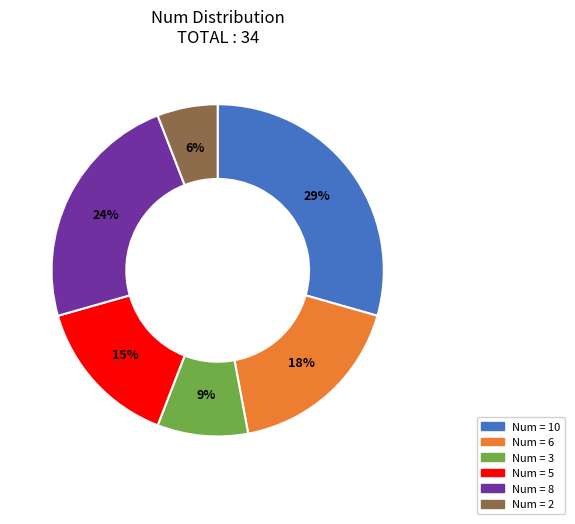

To the nearest percent, what is the average slice percentage?

17%